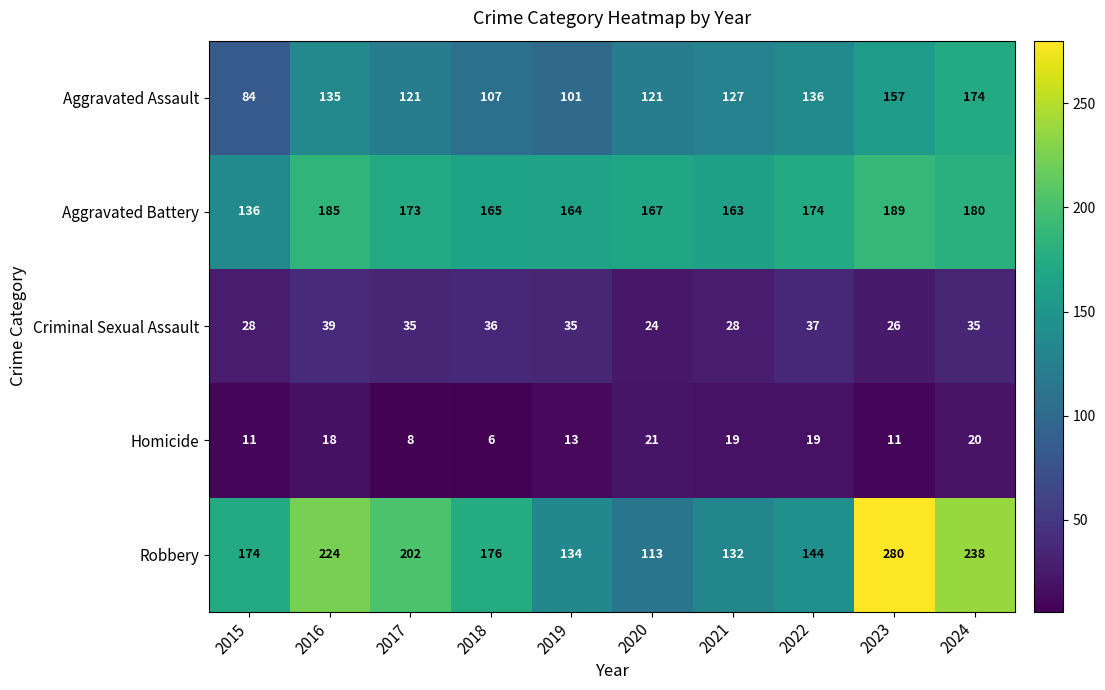

What is the sum of the Aggravated Battery values at 2015 and 2023?

325